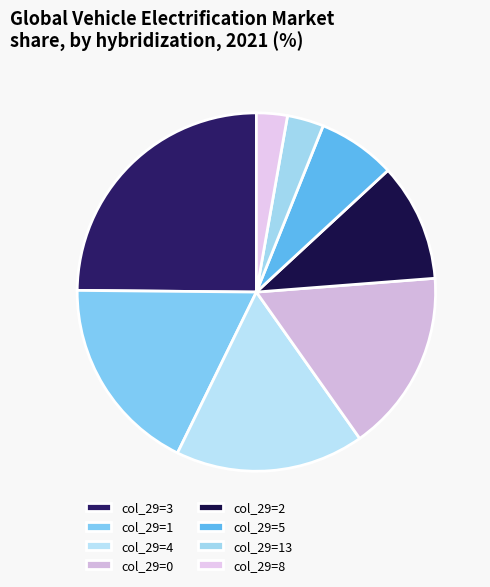

How many segments does this pie chart have?

8